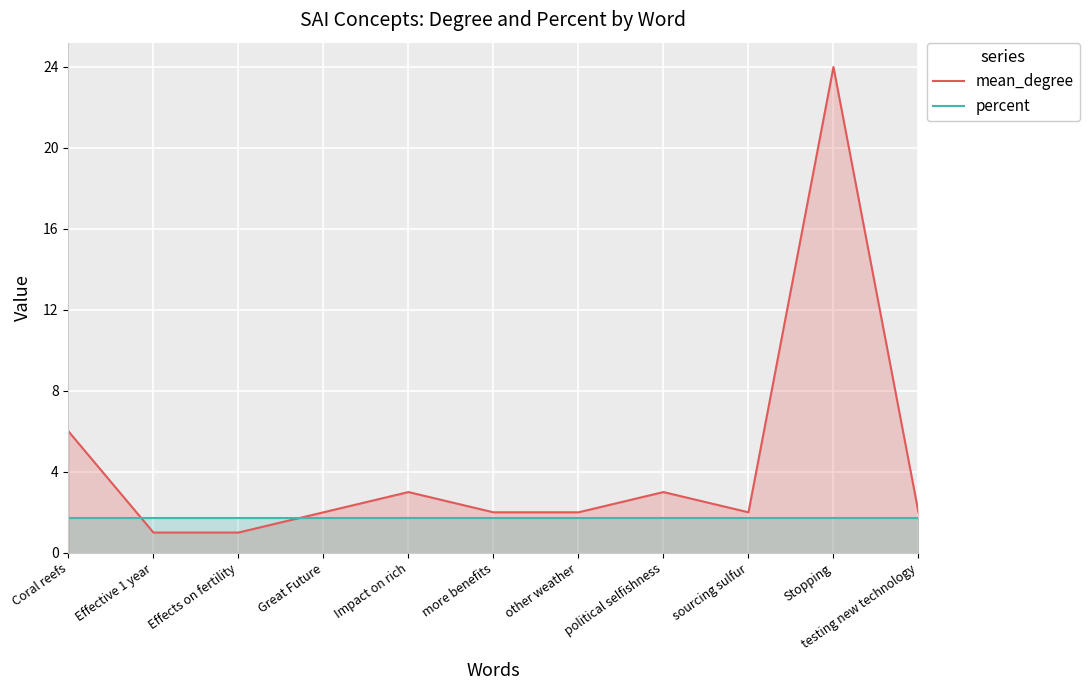

How many times do mean_degree and percent cross each other?

2